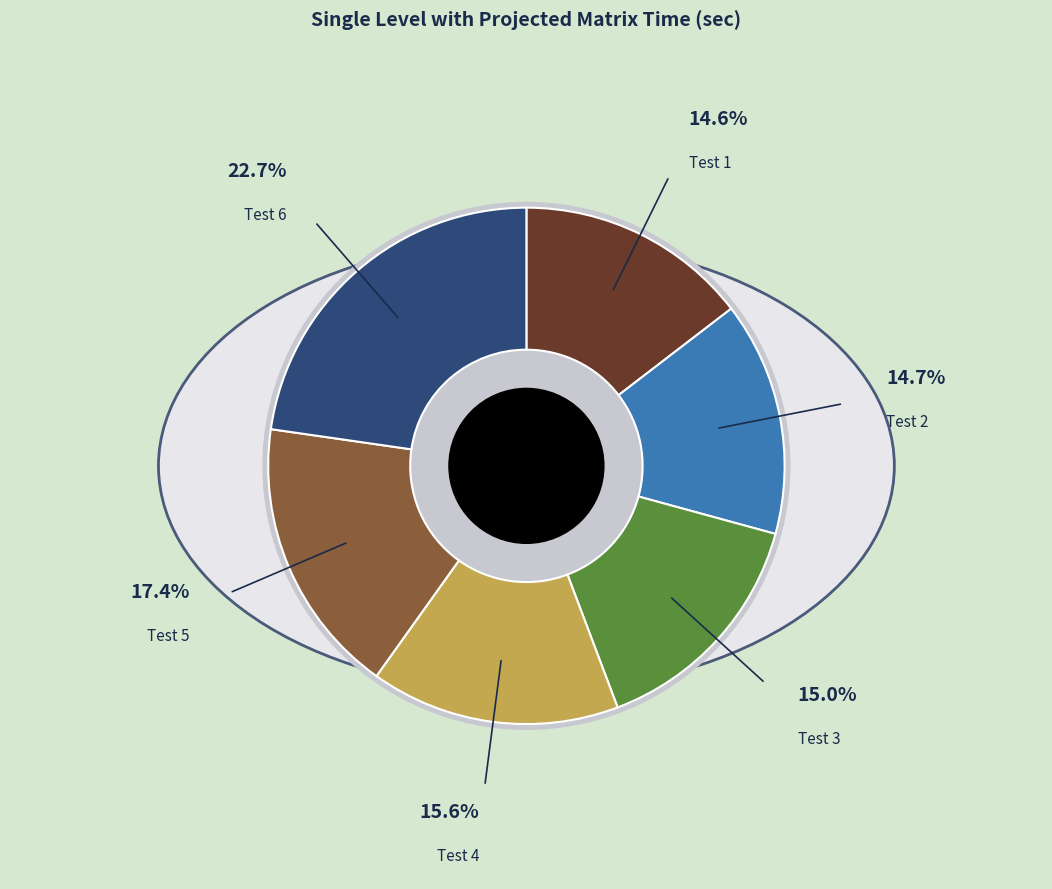

Between Test 3 and Test 1, which is larger?

Test 3